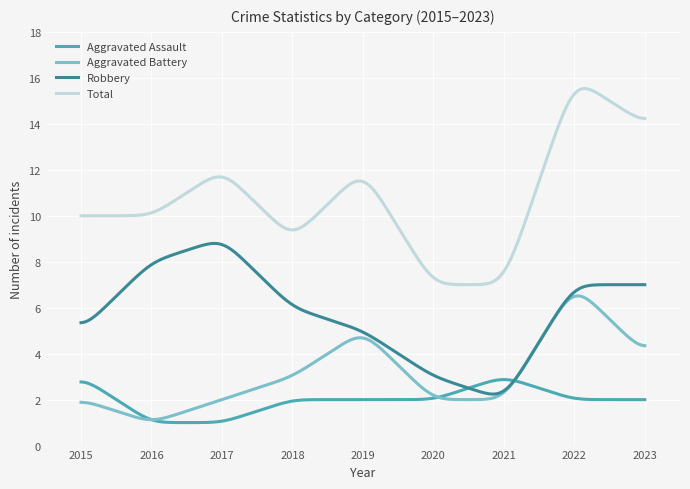

How many intersections are there between Robbery and Aggravated Assault?

2